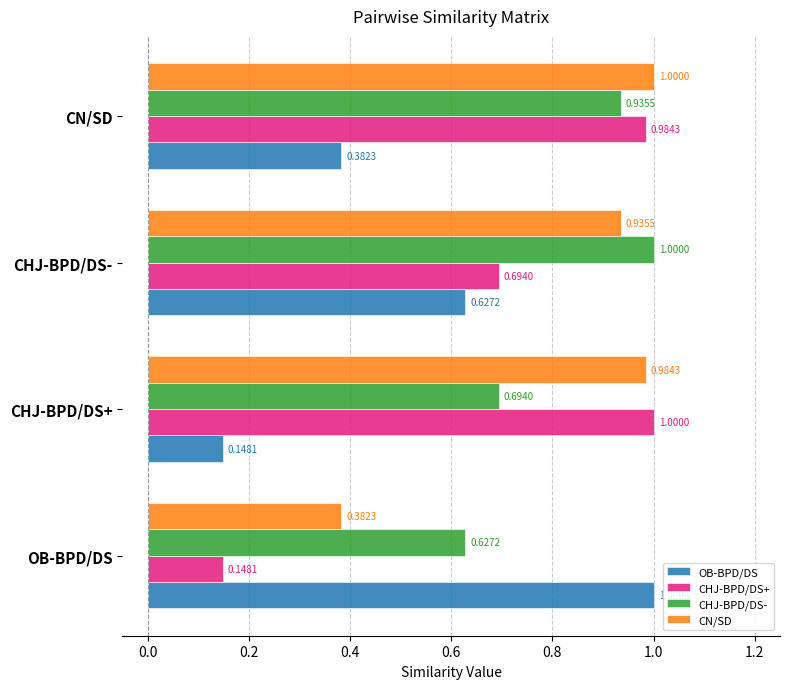

What is the total value across all series at CN/SD?

3.3